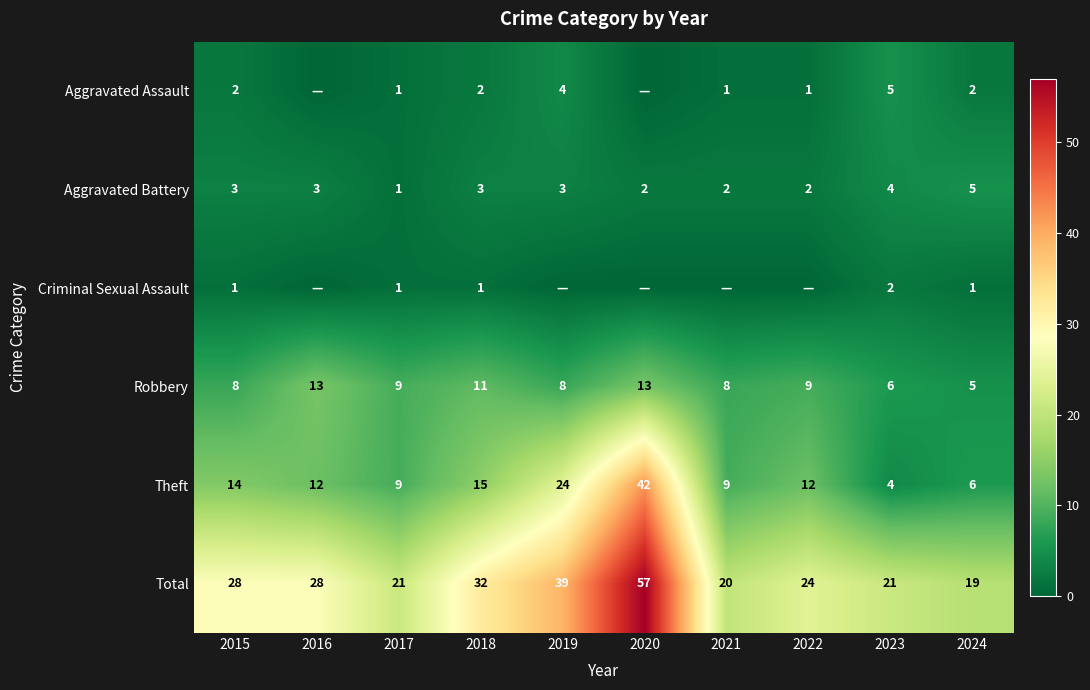

True or false: Robbery has a value of 8 at 2019.

True